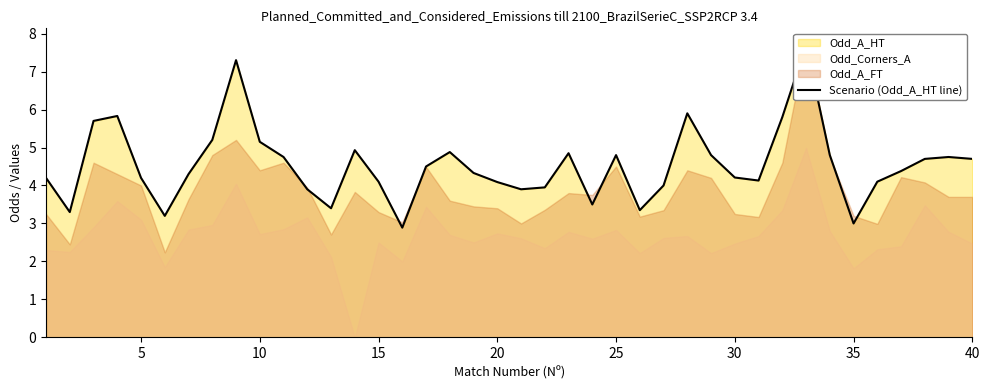

What is the difference between the second highest and minimum values?

4.4